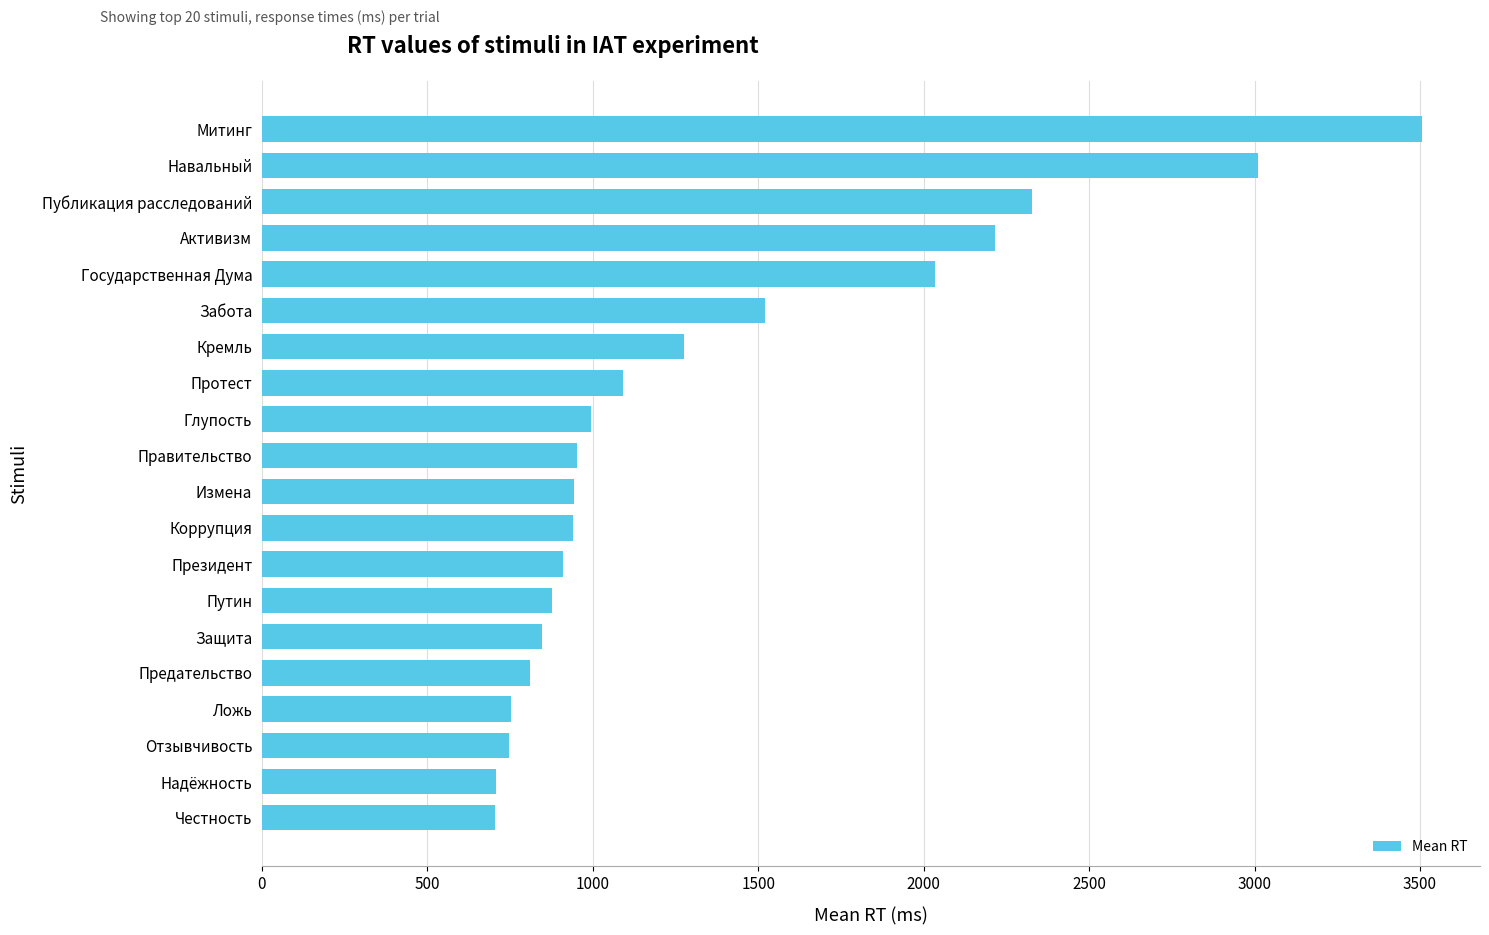

What is the average value?

1358